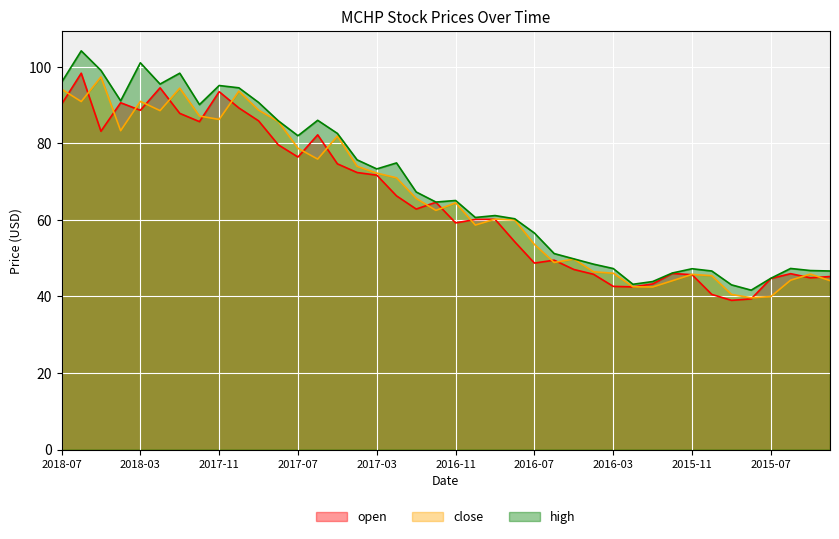

What is the greatest value displayed?

104.2